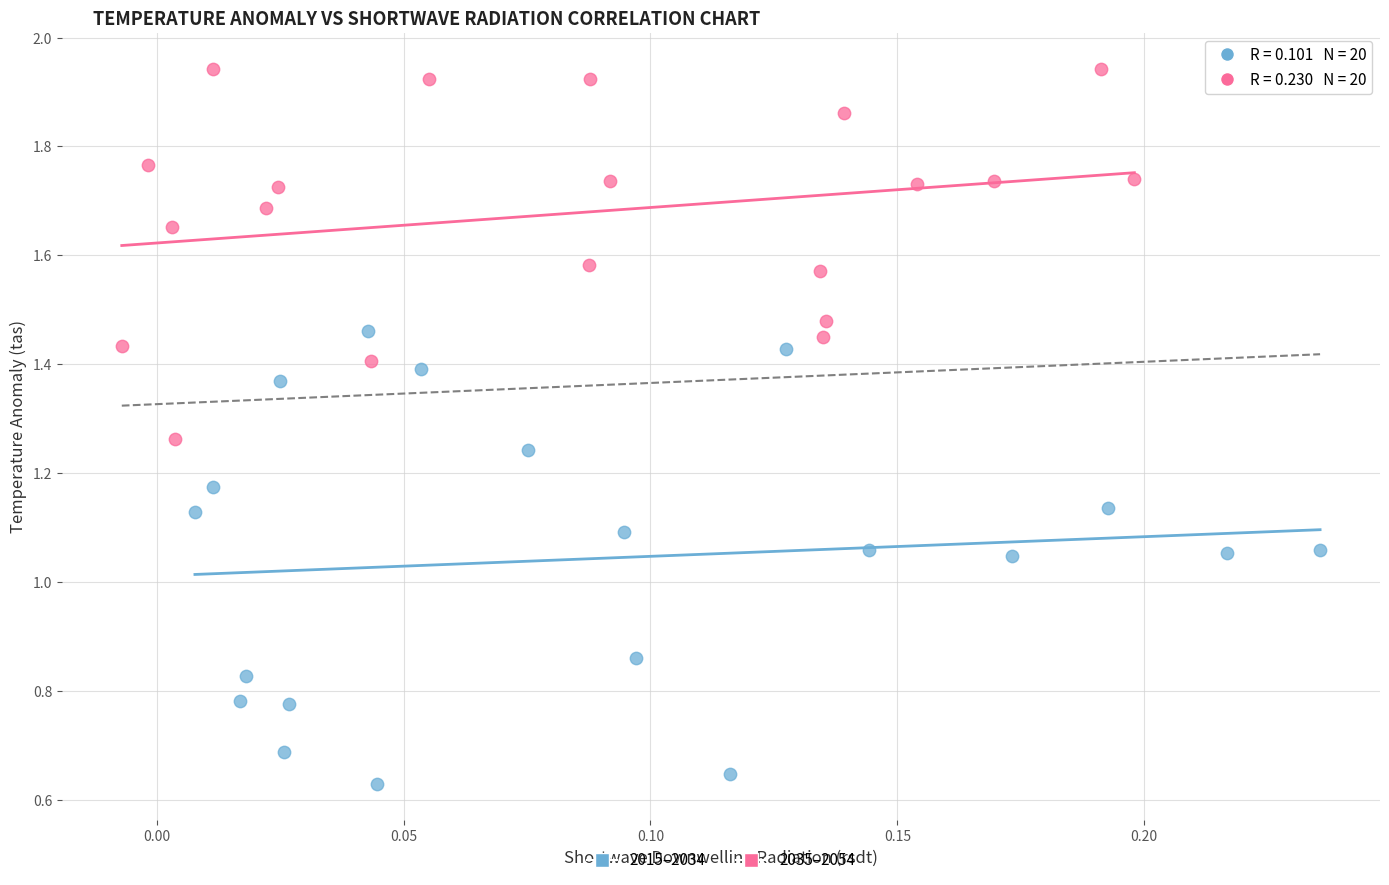

Which series has the widest spread of Y values?

2015–2034